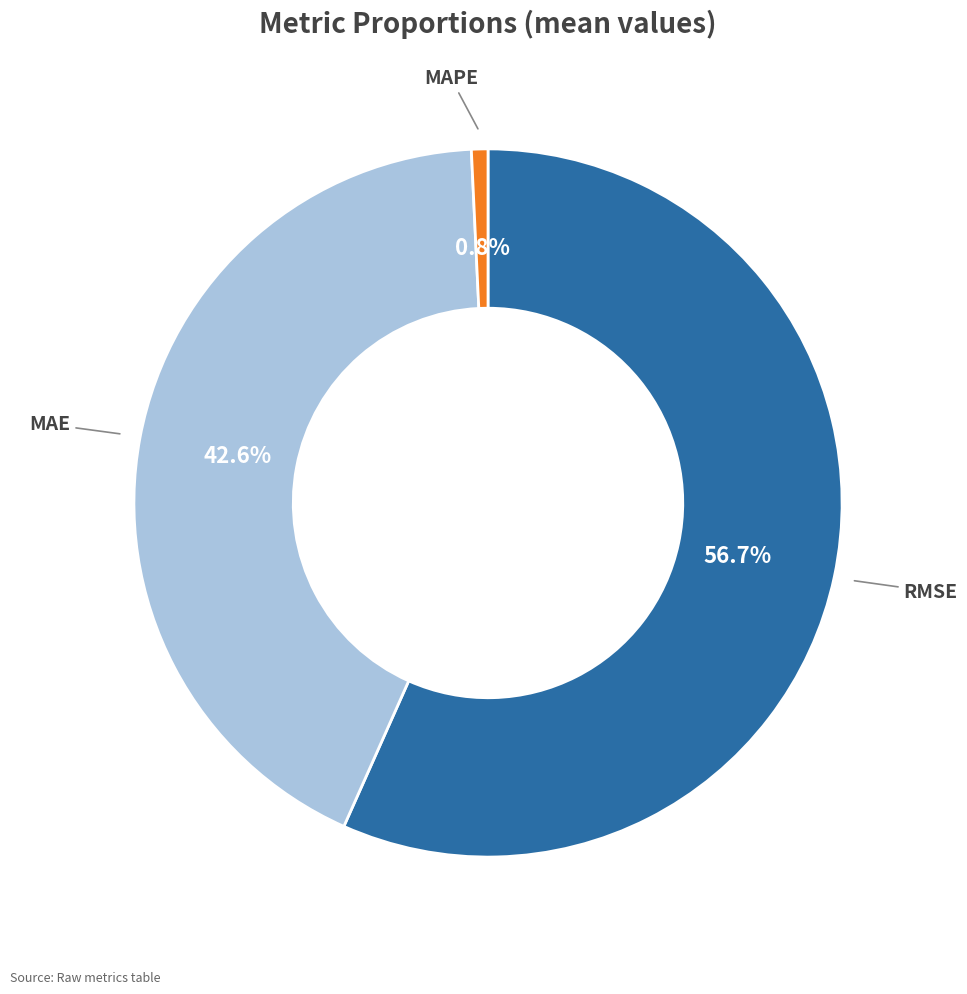

Approximately how many times larger is the value at MAE compared to RMSE?

0.8